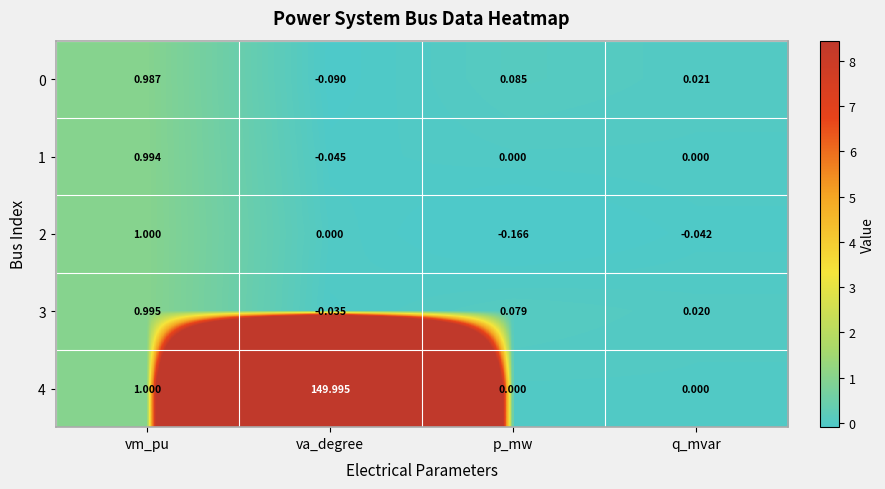

How many values in 4 are above zero?

2